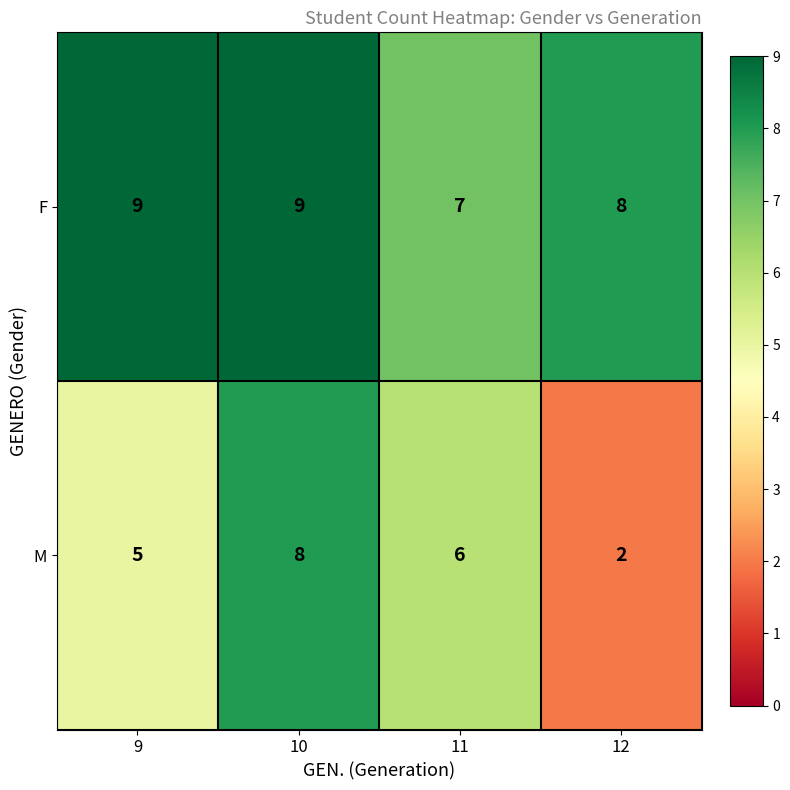

Which label corresponds to the smallest value in the chart?

12